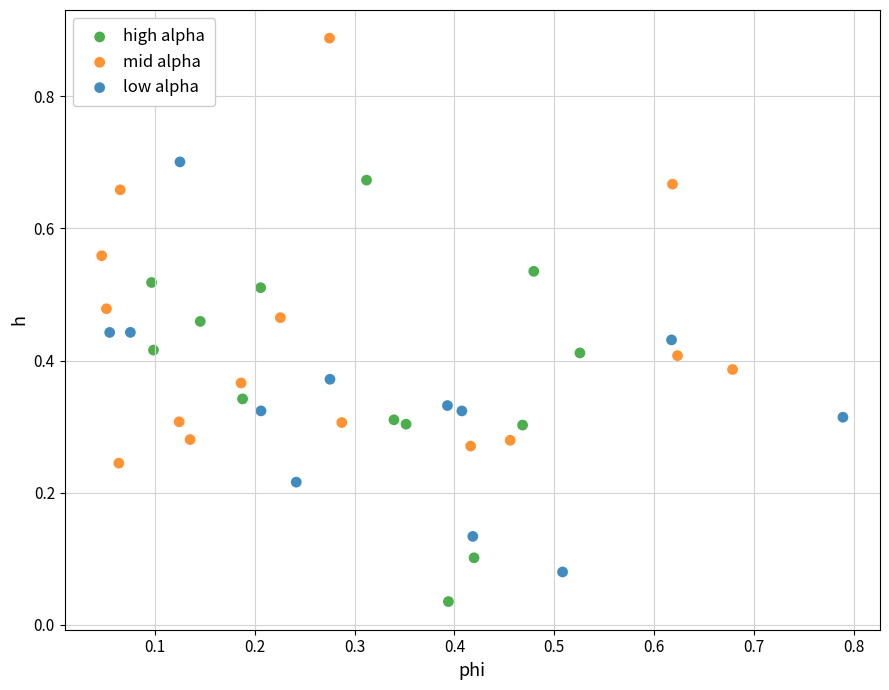

Which series reaches the maximum Y coordinate?

mid alpha